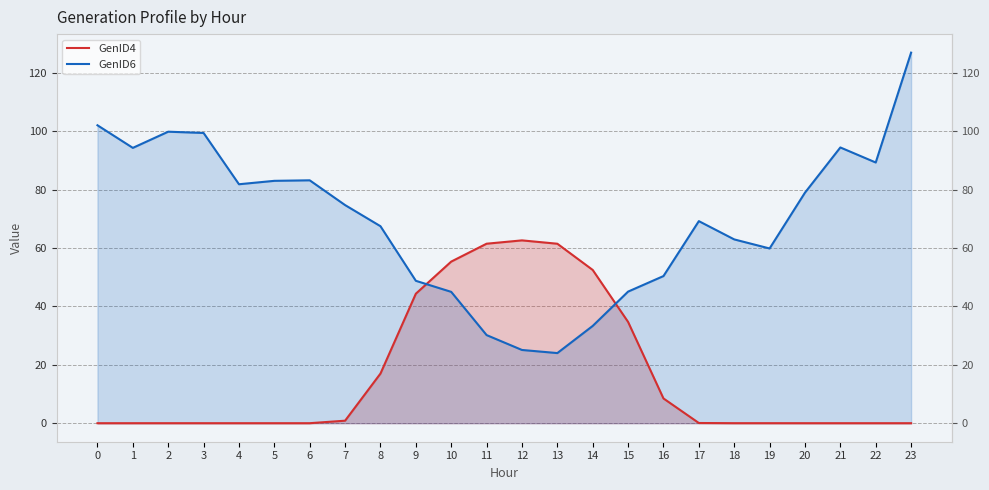

How many intersections are there between GenID6 and GenID4?

2